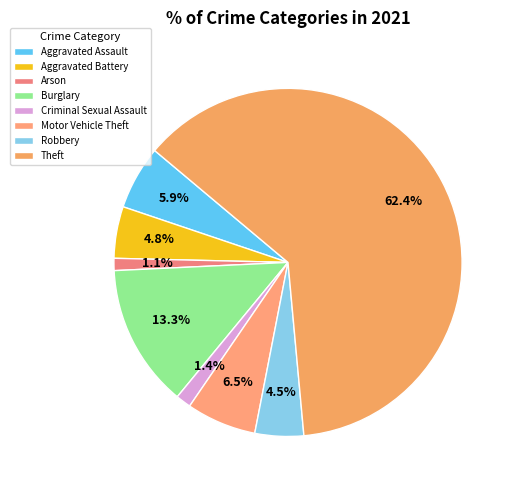

How many segments does this pie chart have?

8